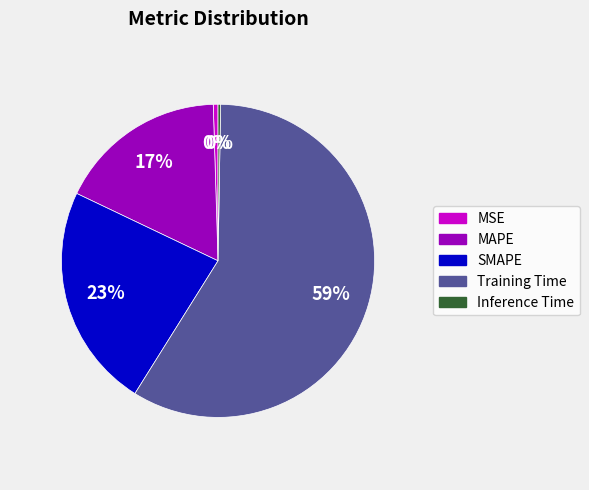

To the nearest percent, what is the average slice percentage?

20%